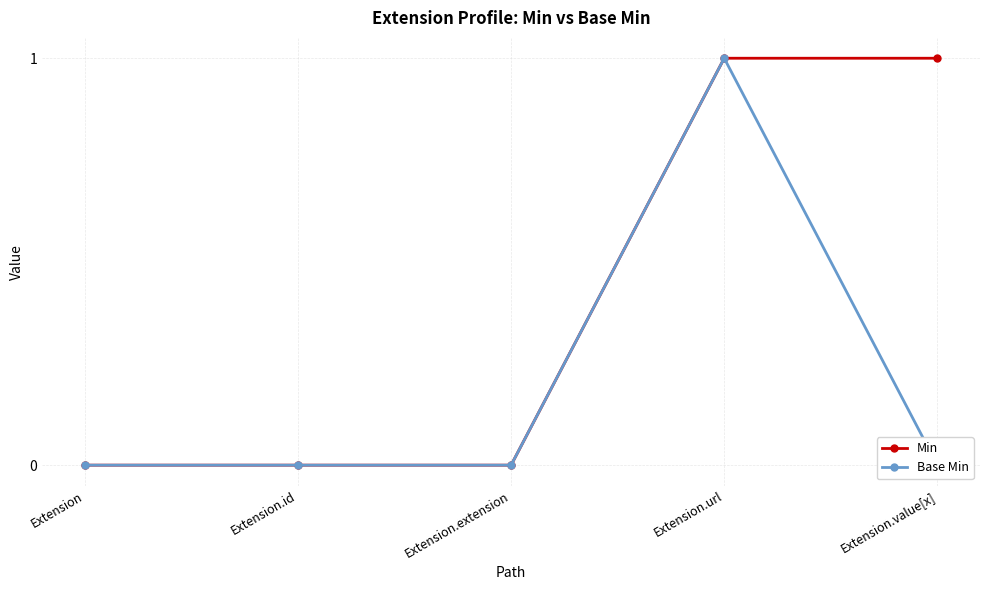

How many Base Min values are between 0 and 1?

5